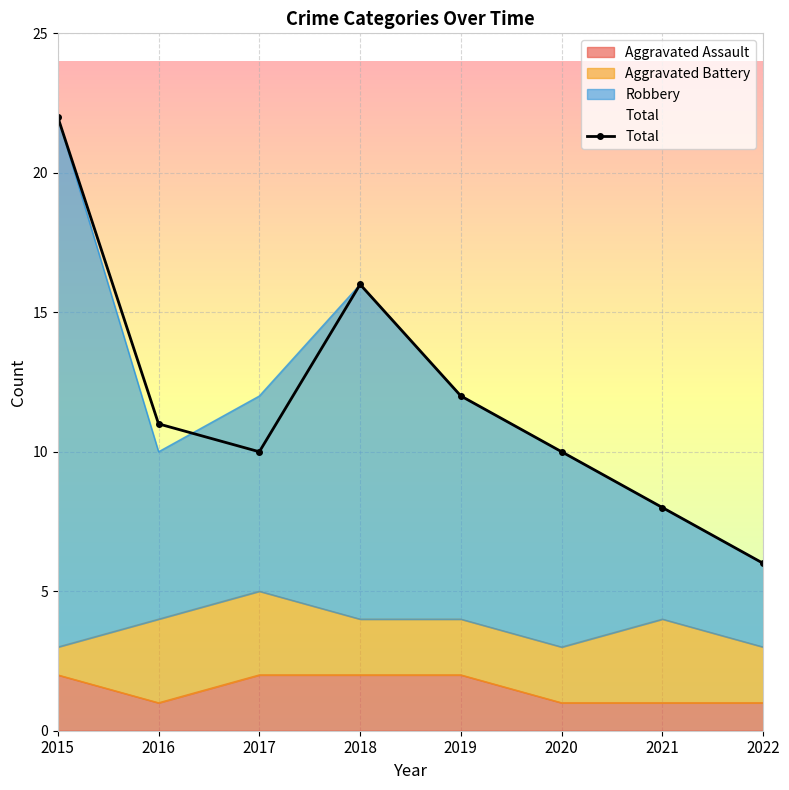

The chart shows a value of 5 at 2016. True or false?

False